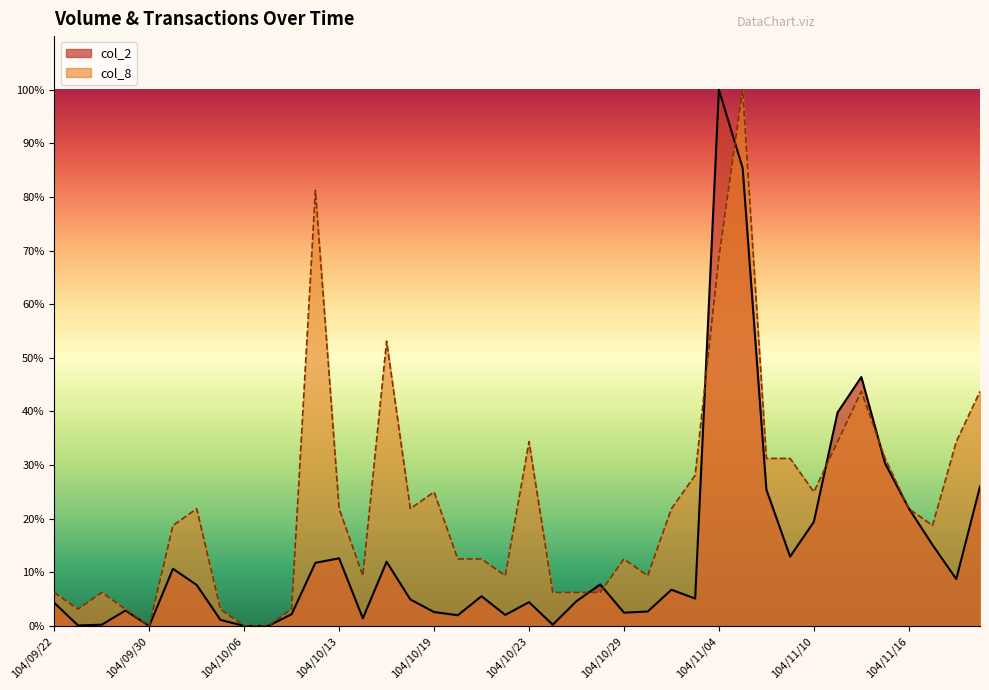

Which label corresponds to the largest value in the chart?

104/11/04